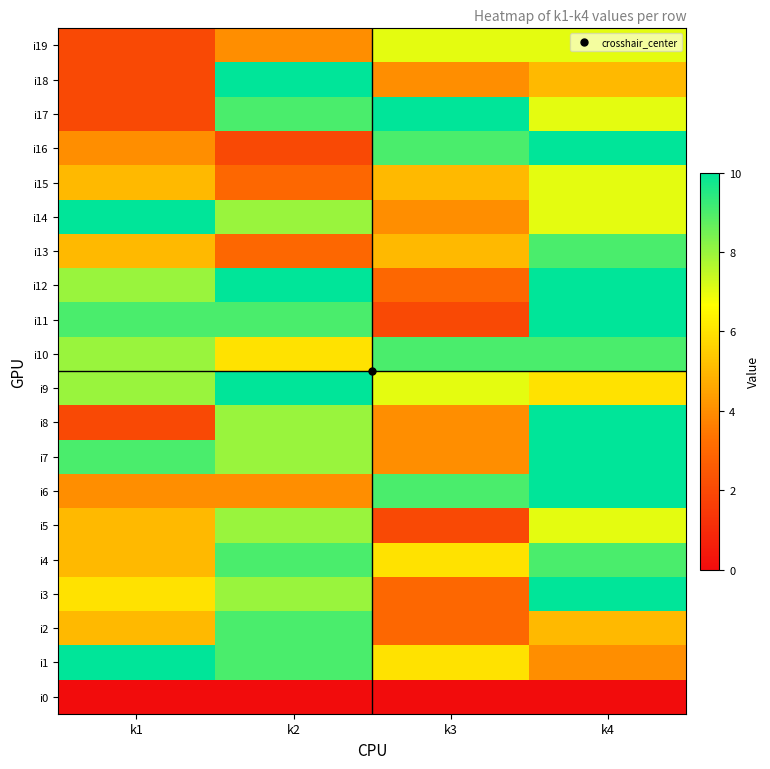

Rank the series by their maximum value, from lowest to highest.

i0, i15, i19, i5, i2, i4, i10, i13, i1, i3, i6, i7, i8, i9, i11, i12, i14, i16, i17, i18